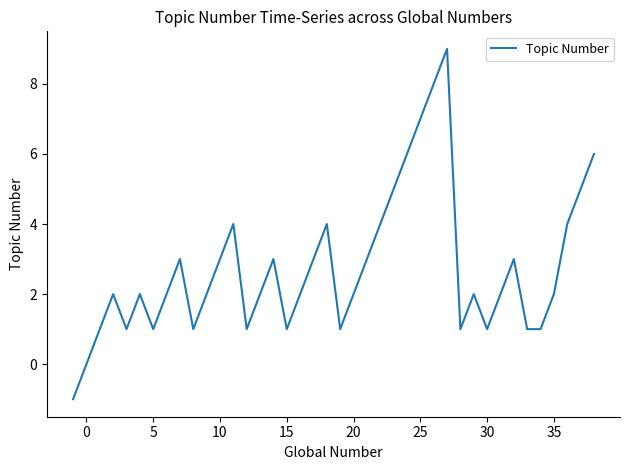

What is the greatest value displayed?

9